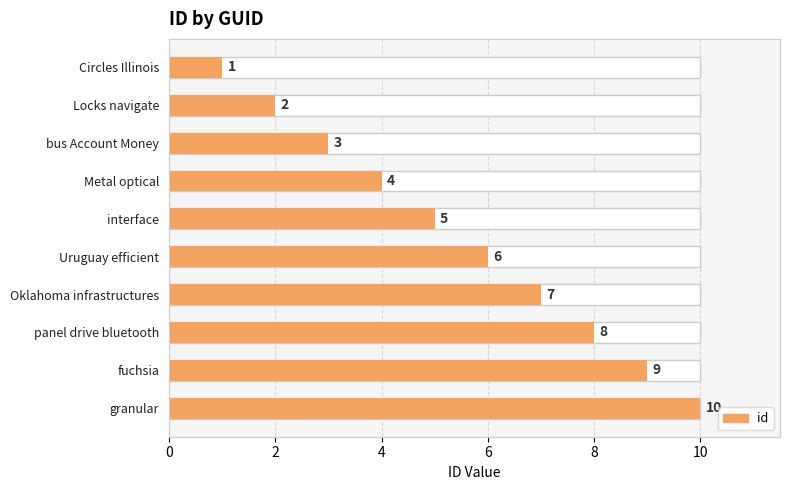

Is it true that the value at bus Account Money is 5?

False